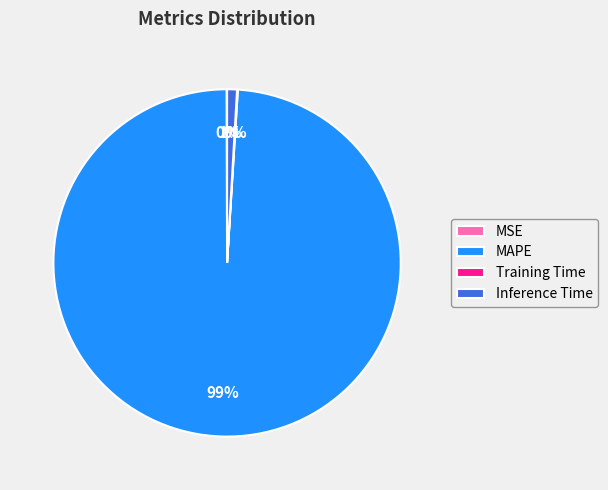

To the nearest percent, what is the difference between the largest and smallest slice percentages?

99%